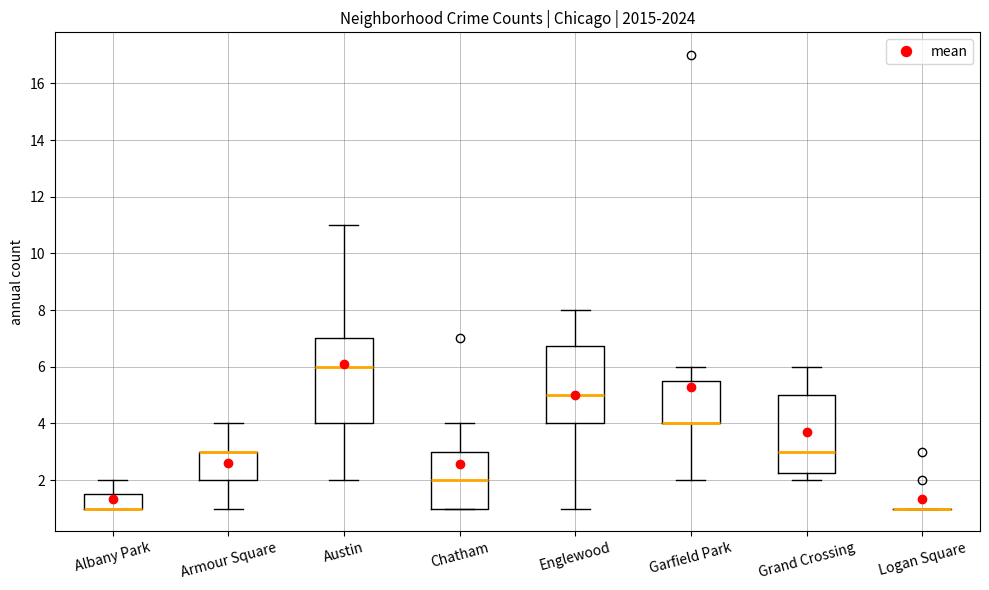

Comparing the boxes themselves (not the whiskers), which one is the tallest?

Austin